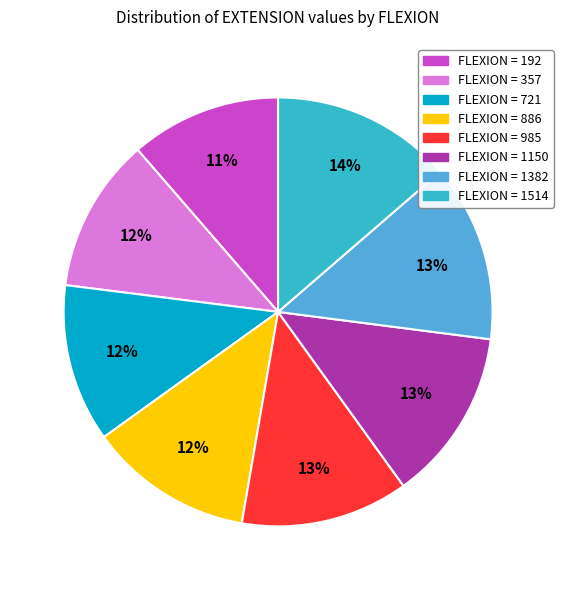

To the nearest percent, what is the average slice percentage?

12%